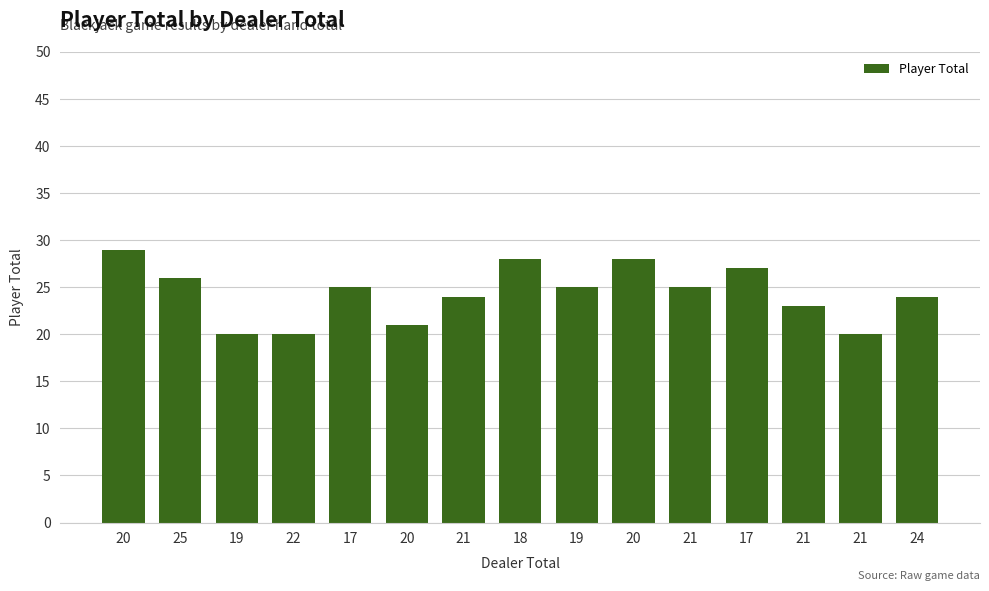

Reading left to right, list all the values displayed in this chart.

29	26	20	20	25	21	24	28	25	28	25	27	23	20	24